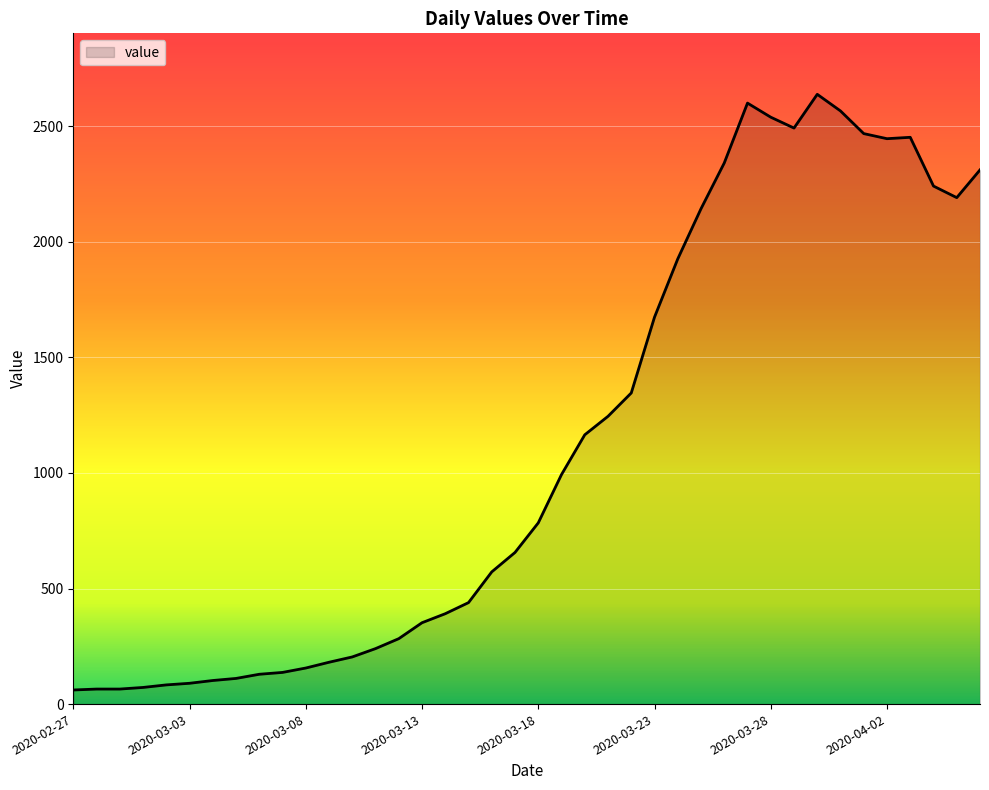

What is the difference between the second highest and second lowest values?

2535